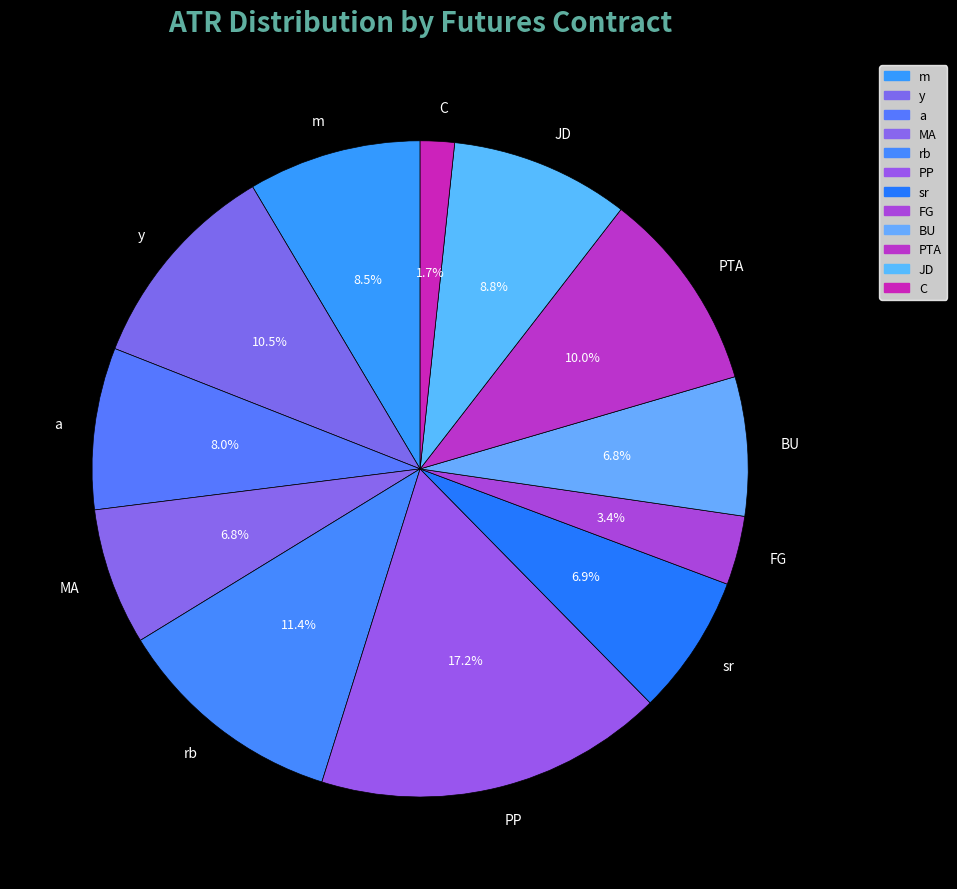

The JD slice represents 9% of the pie. True or false?

True